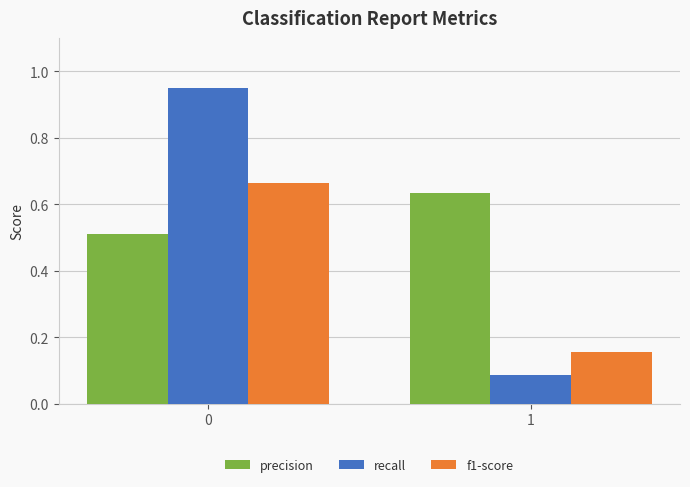

List the series in order of their overall mean, highest first.

precision, recall, f1-score